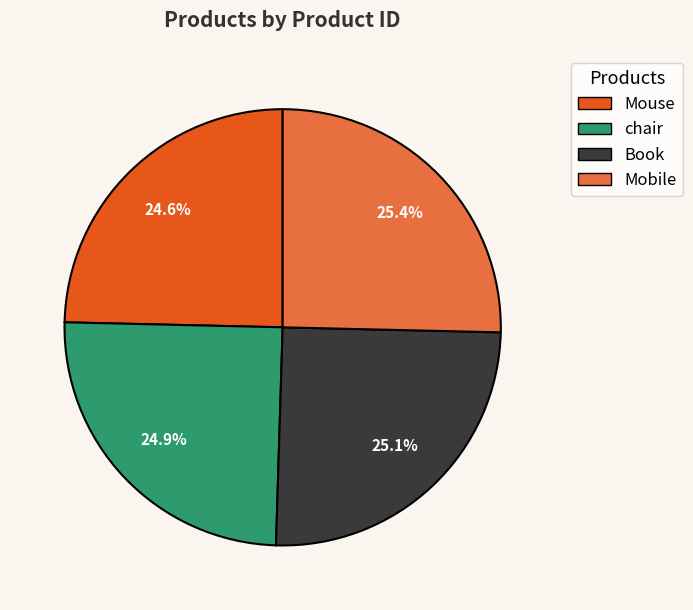

What portion of the pie excludes Mouse?

75.4%